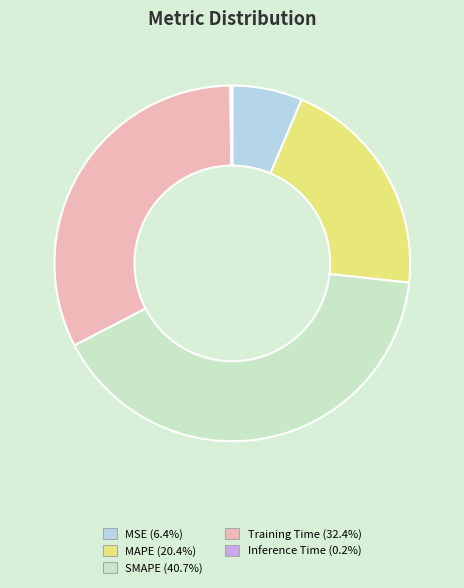

Which category has the biggest portion of the pie?

SMAPE